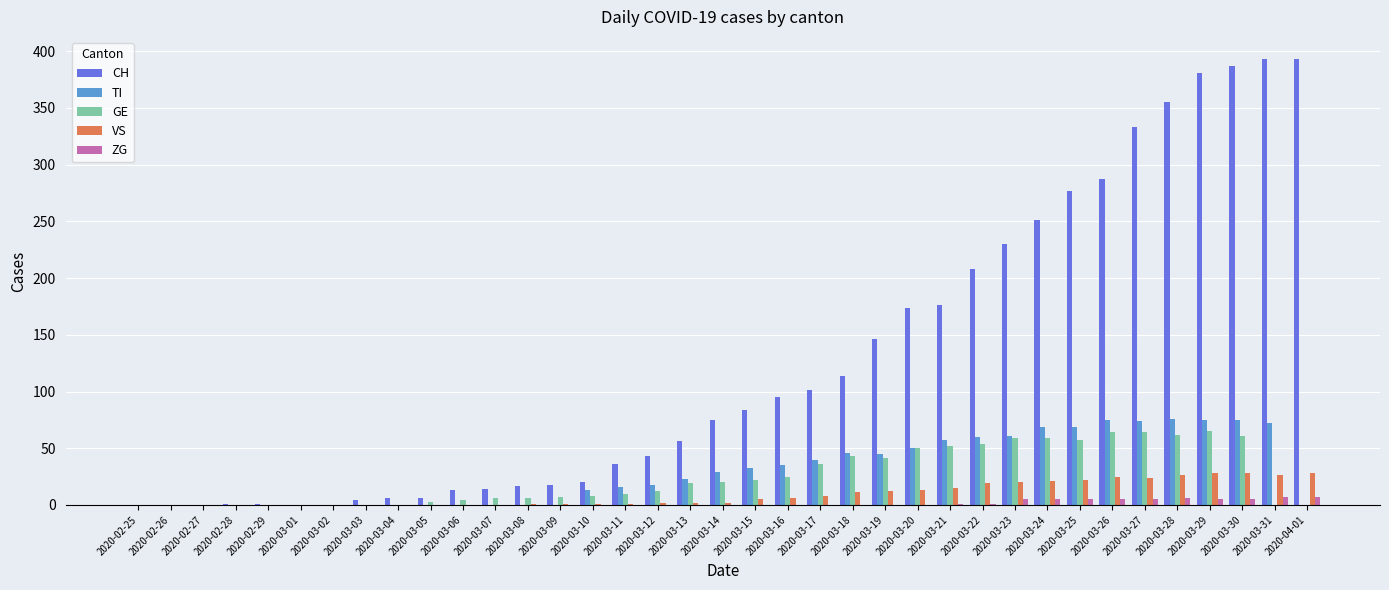

What is the greatest value displayed?

393